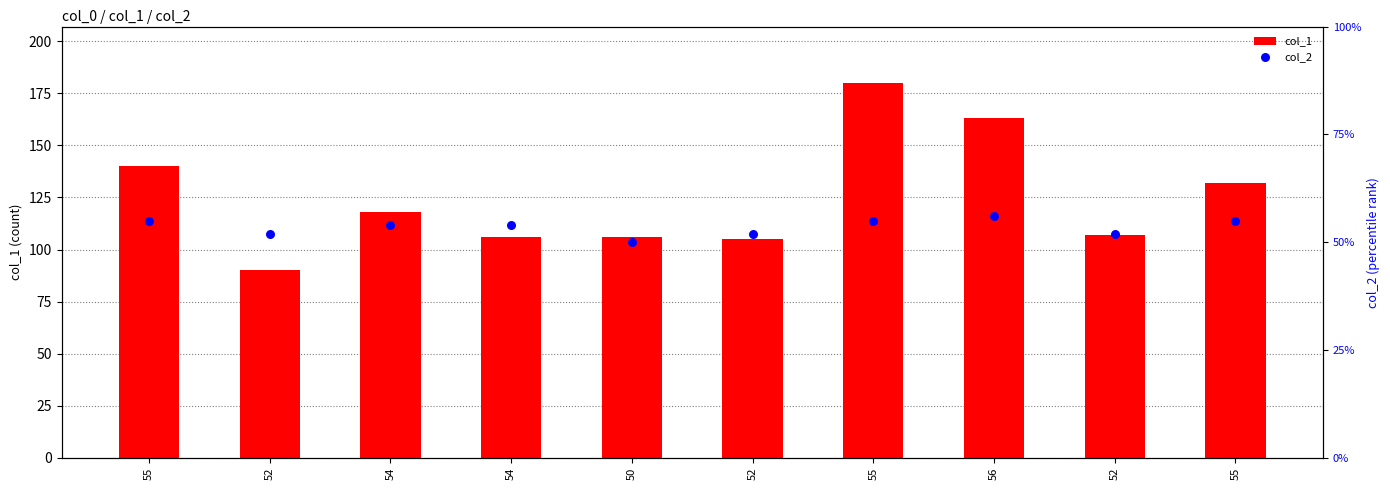

What is the total value across all series at 55?

195